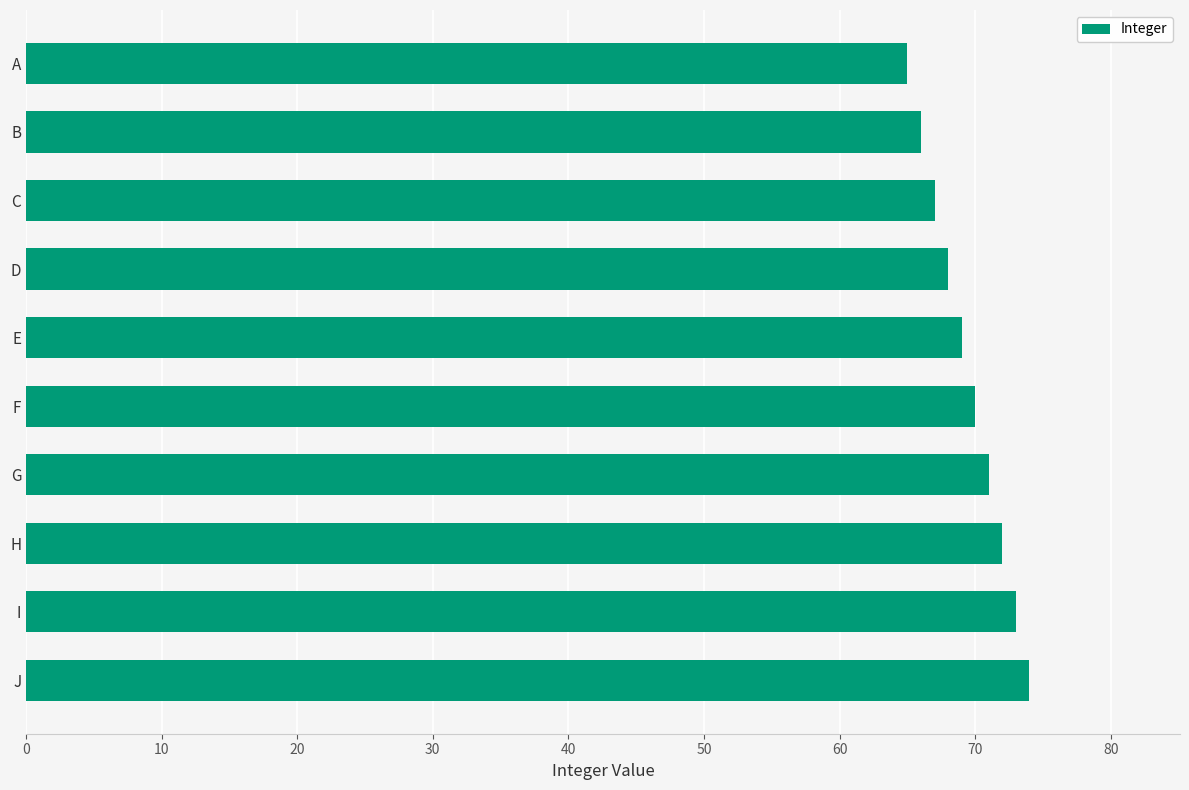

Rank the categories by value from lowest to highest.

A, B, C, D, E, F, G, H, I, J